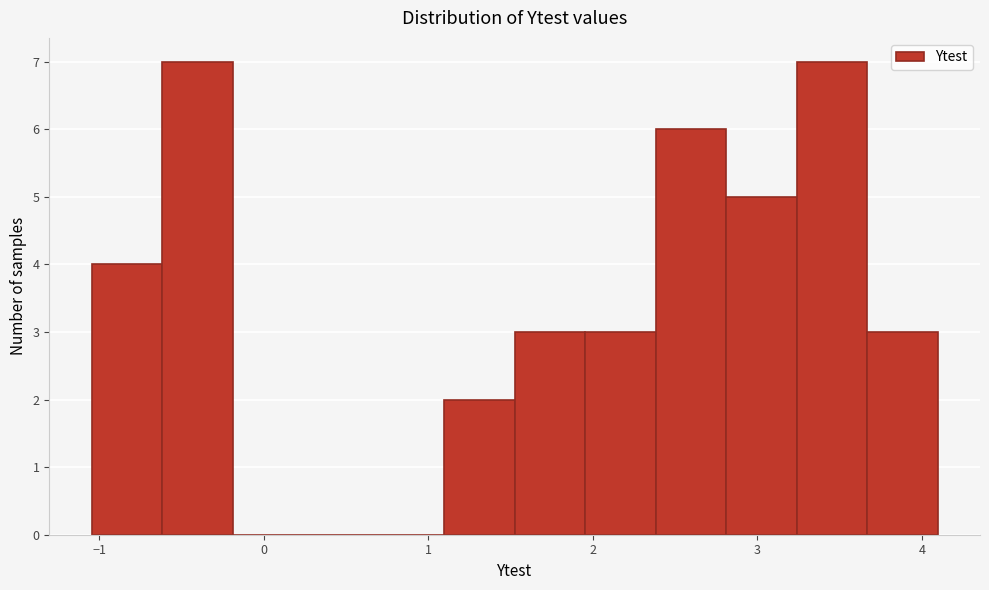

Reading left to right, list every bar in this chart as the range it spans on the x-axis followed by its height. Neither the bar edges nor the heights are printed on the chart, so give them approximately, as read against the axes.

-1.0 to -0.6: 4
-0.6 to -0.2: 7
-0.2 to 0.2: 0
0.2 to 0.7: 0
0.7 to 1.1: 0
1.1 to 1.5: 2
1.5 to 2.0: 3
2.0 to 2.4: 3
2.4 to 2.8: 6
2.8 to 3.2: 5
3.2 to 3.7: 7
3.7 to 4.1: 3